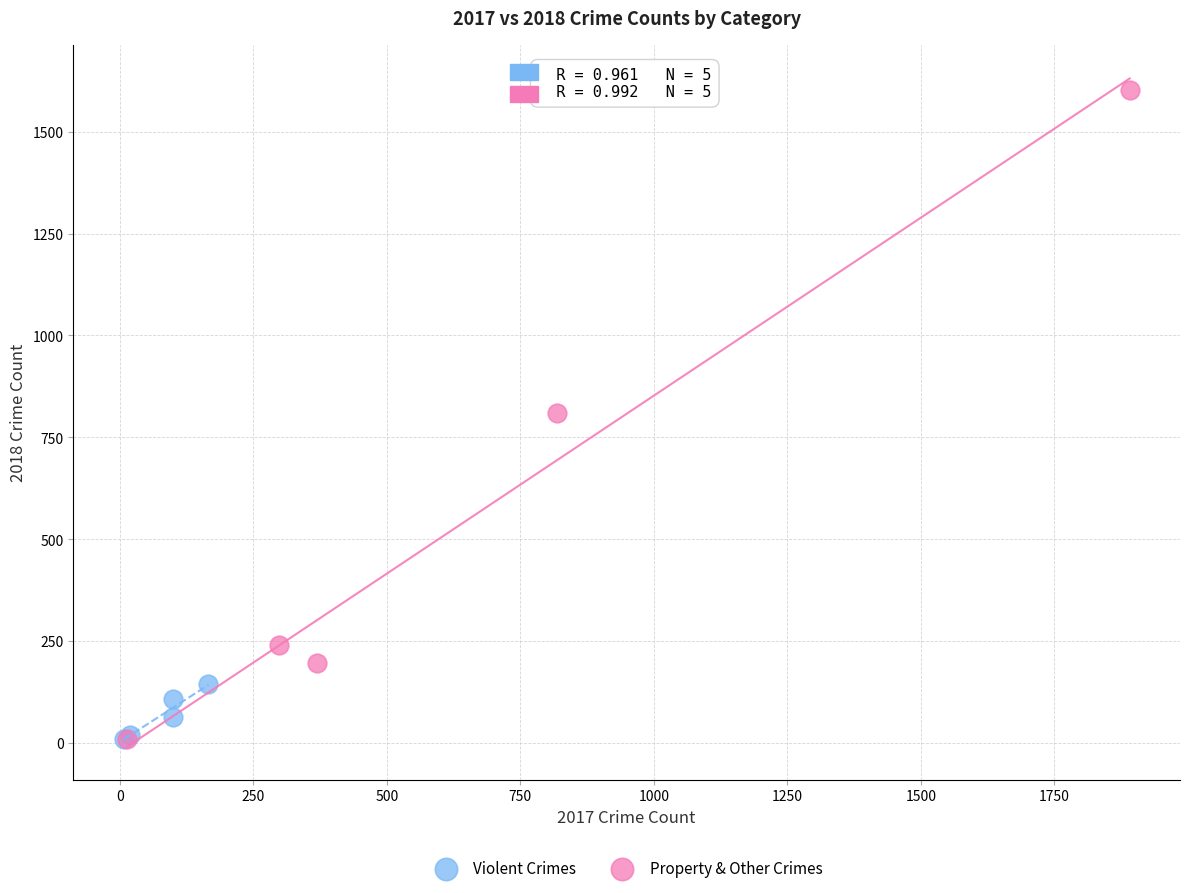

Which series has the largest Y range (max minus min)?

Property & Other Crimes